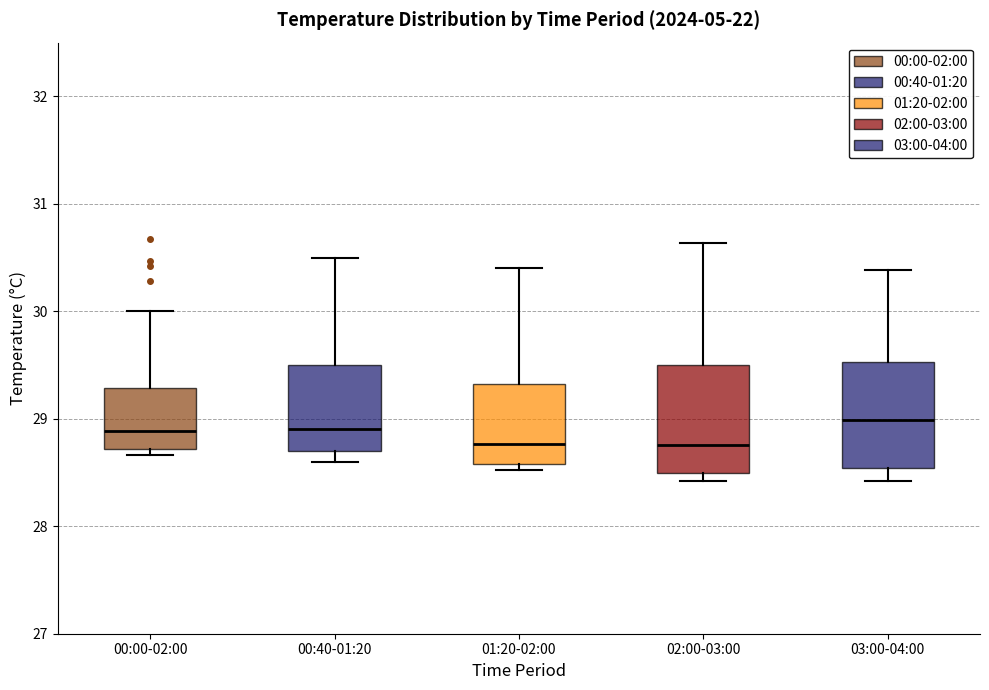

Where is the upper edge of the box for 00:00-02:00 on the y-axis? The values are not printed on the chart, so give them approximately, as read against the axis.

29.3